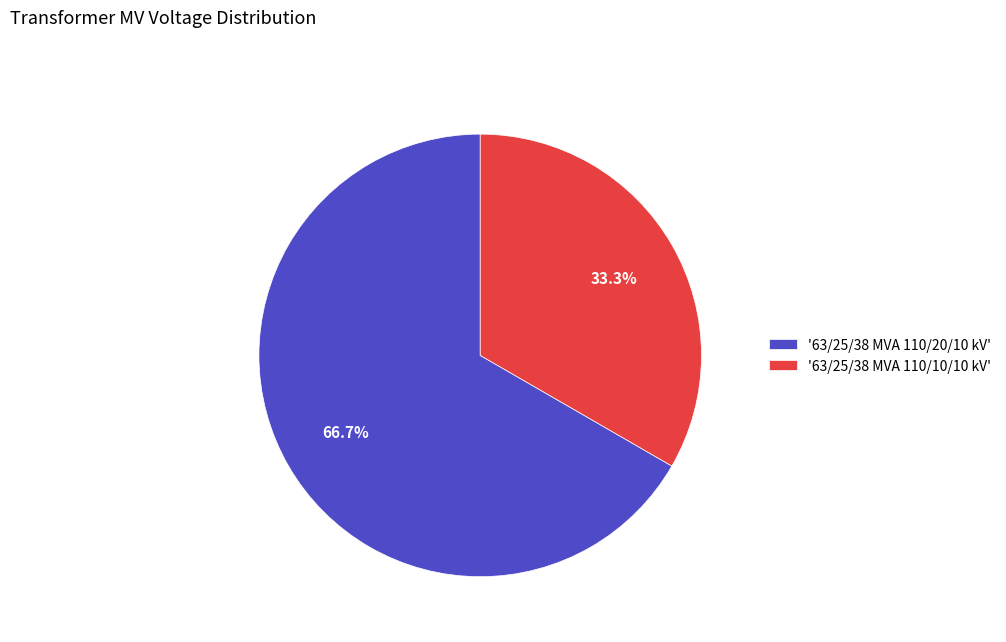

What portion of the pie excludes '63/25/38 MVA 110/10/10 kV'?

66.7%